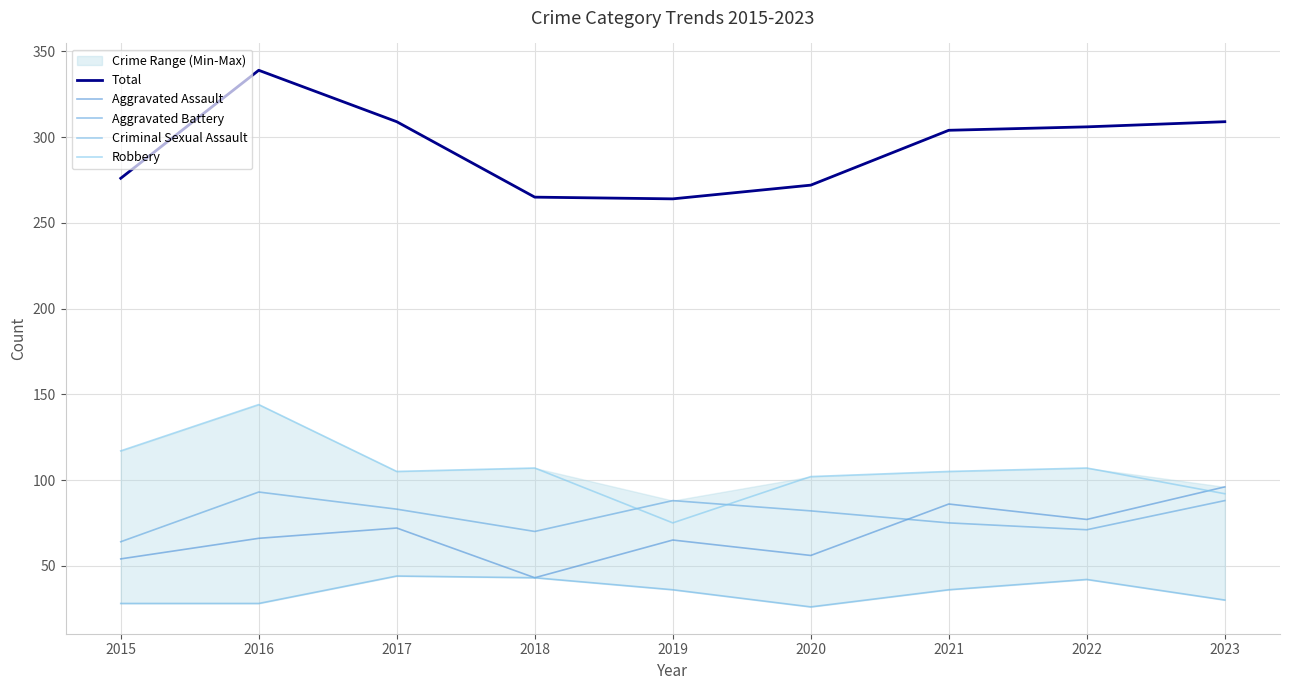

What is the average value of the Robbery series?

106